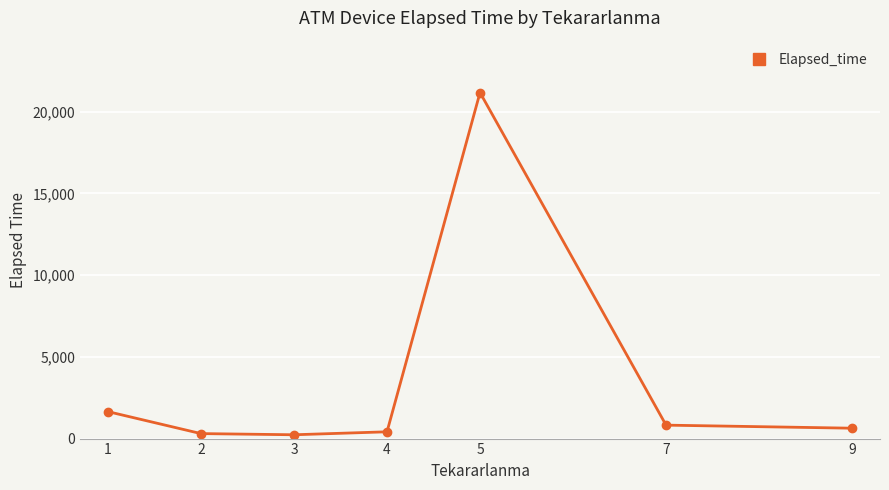

Is it true that the value at 1 is 2967.6?

False